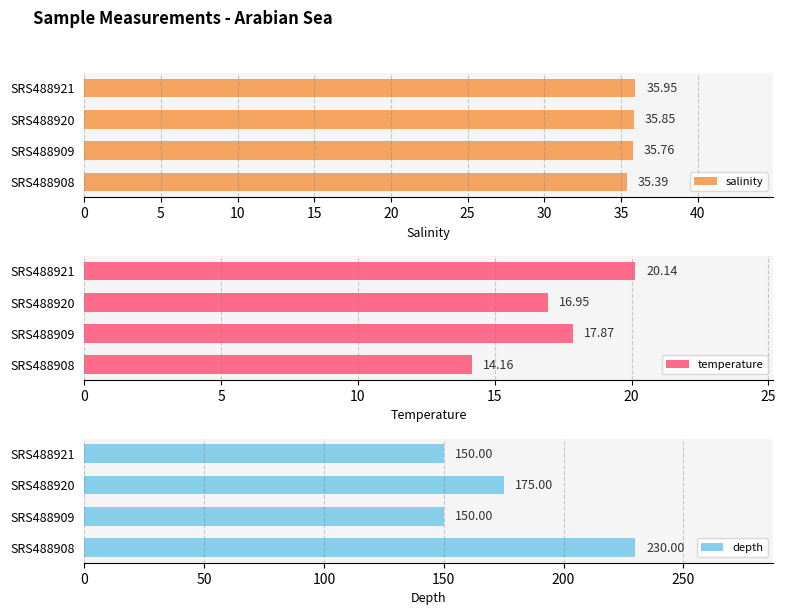

At how many categories does at least one series exceed 187?

1